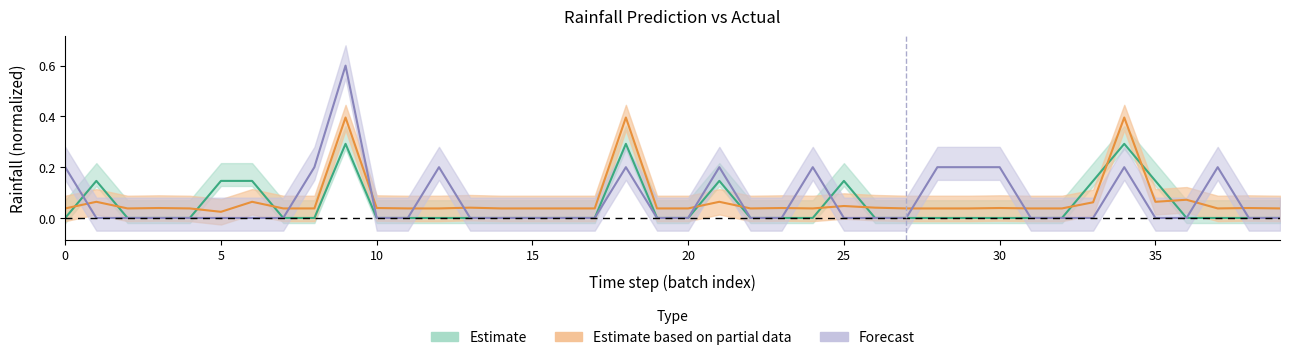

What is the difference between the Next batch rainfall (mm/30min) values at 9 and 35?

0.6